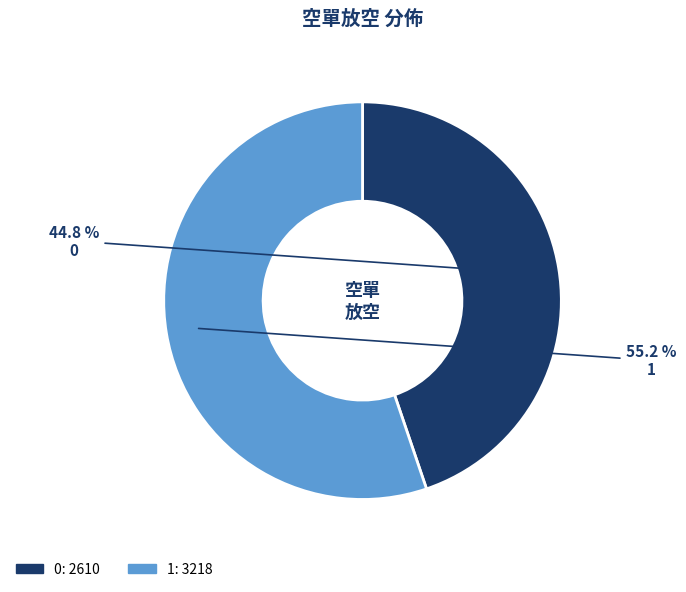

What percentage is NOT represented by 1?

44.8%